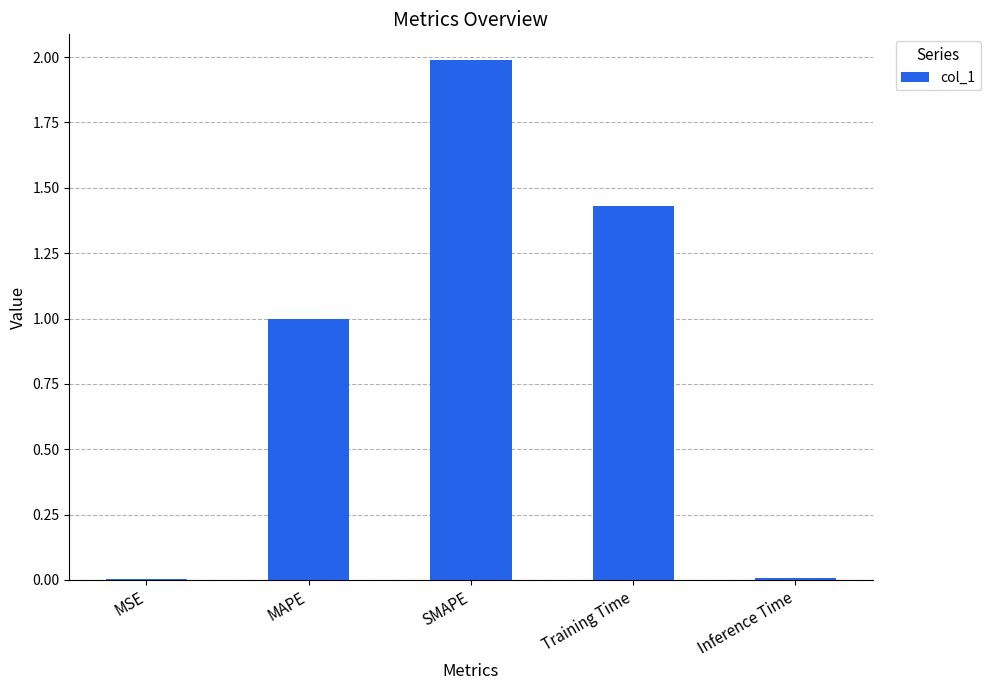

The value at SMAPE is 2.8. True or false?

False